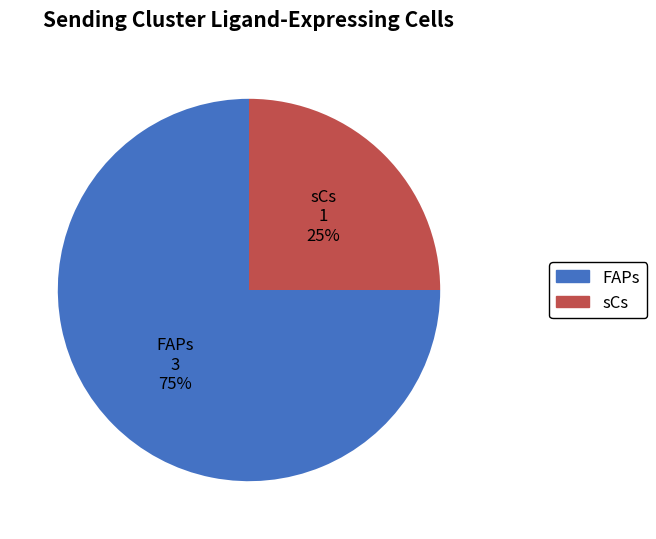

Is there a majority slice in this chart?

Yes